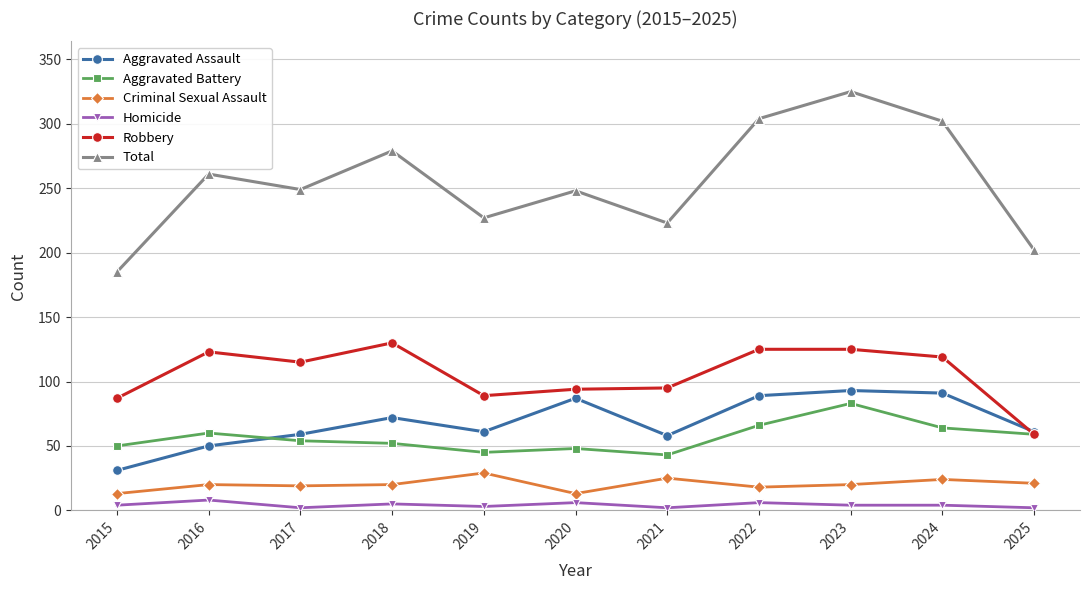

True or false: Robbery and Total cross at least once.

False